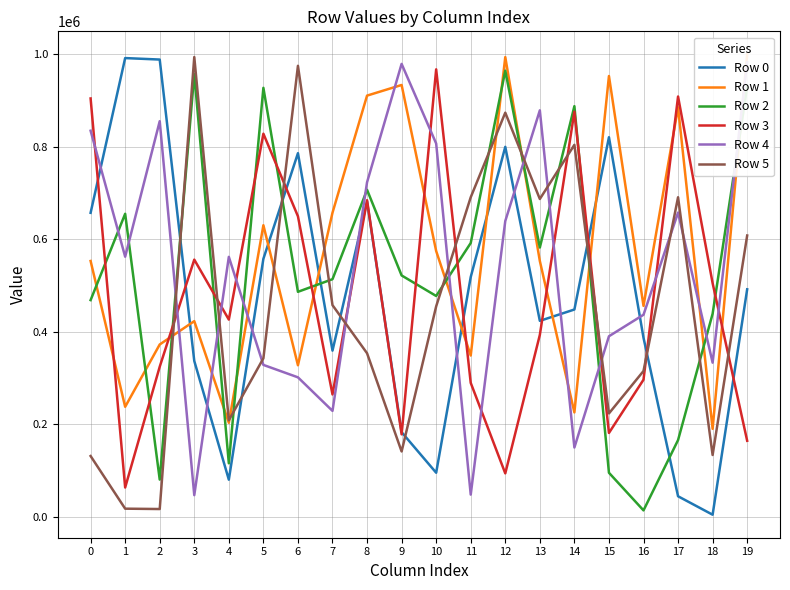

How many categories are shown in the chart?

20